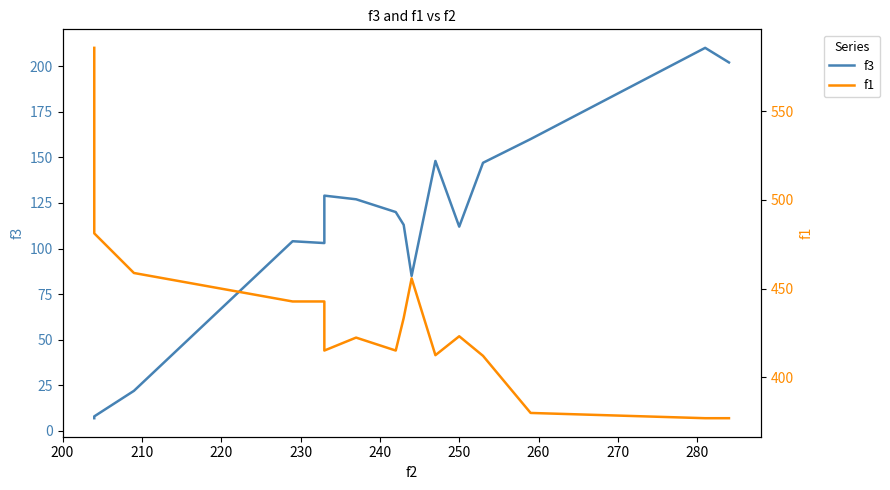

What is the greatest value displayed?

585.6